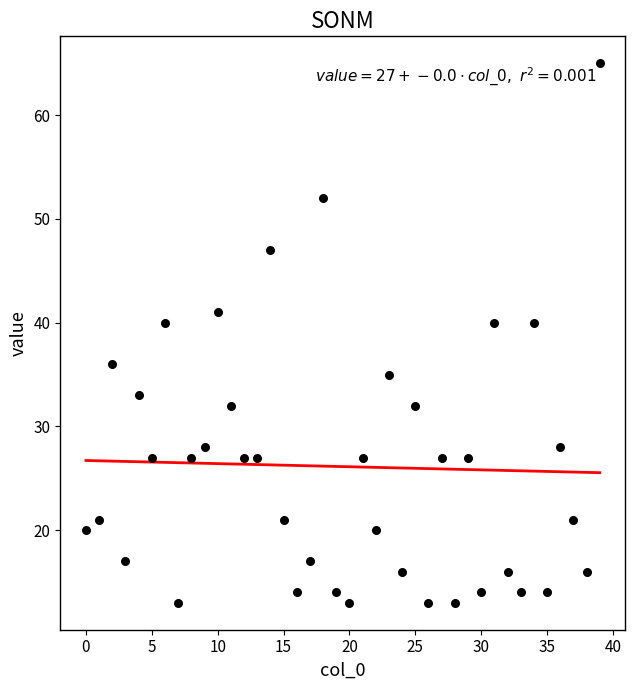

What is the range of Y values (max minus min)?

52